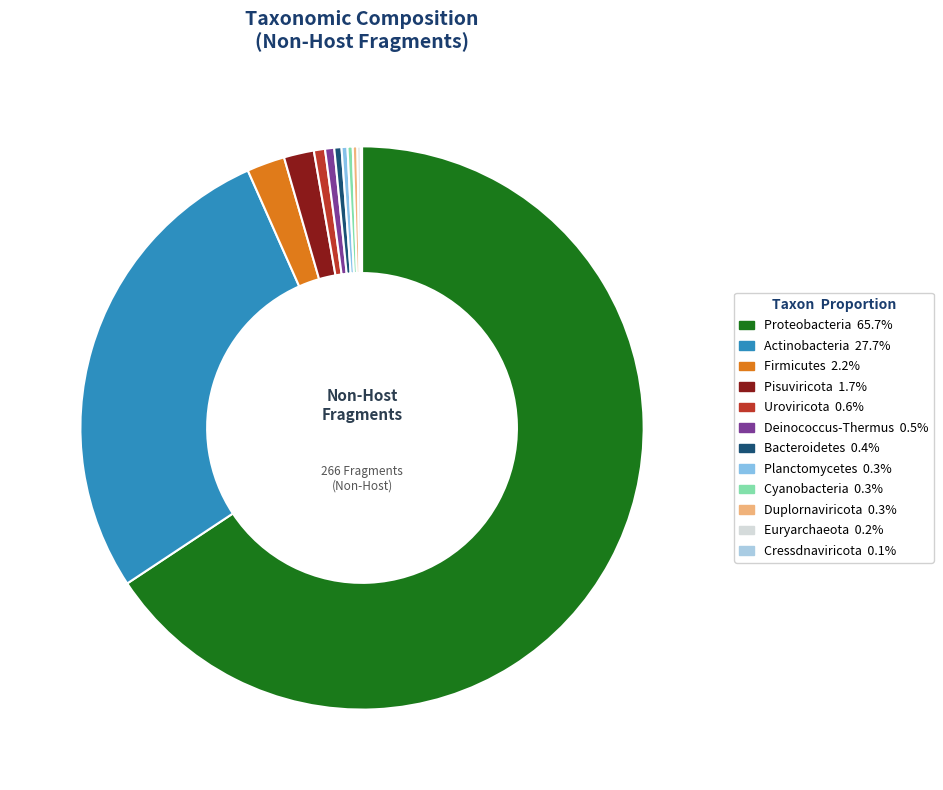

What percentage is NOT represented by Cyanobacteria?

99.7%